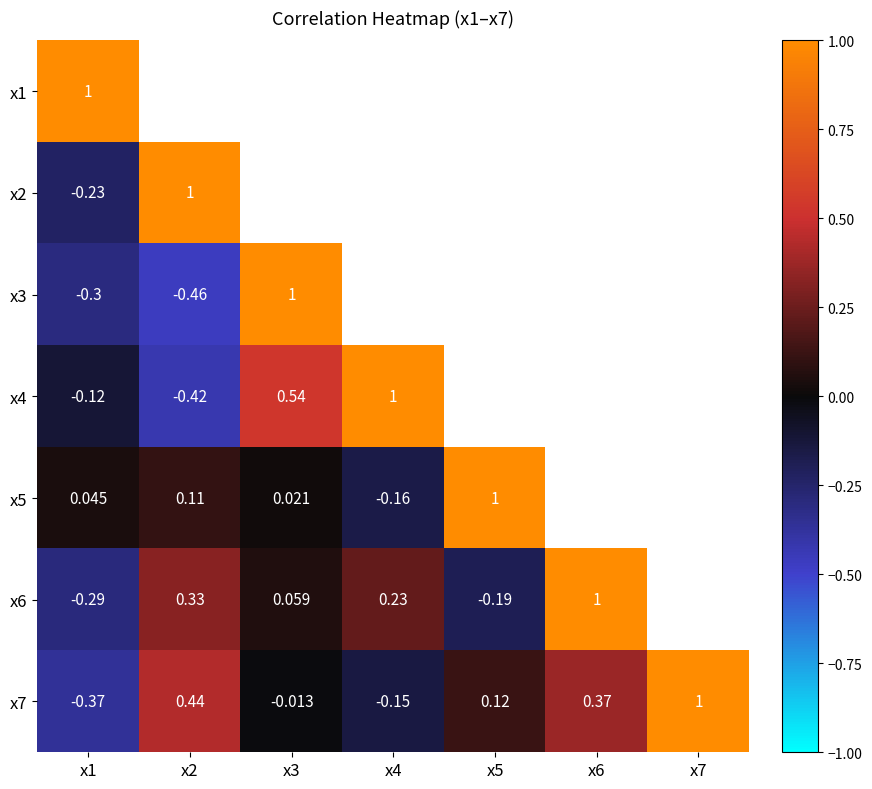

Read the x5 value at x2.

0.1